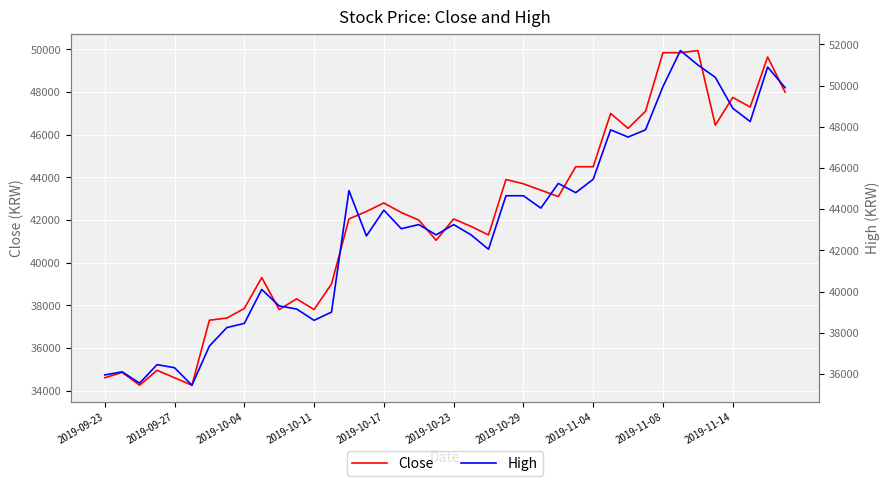

At which category is the sum across all series the highest?

33